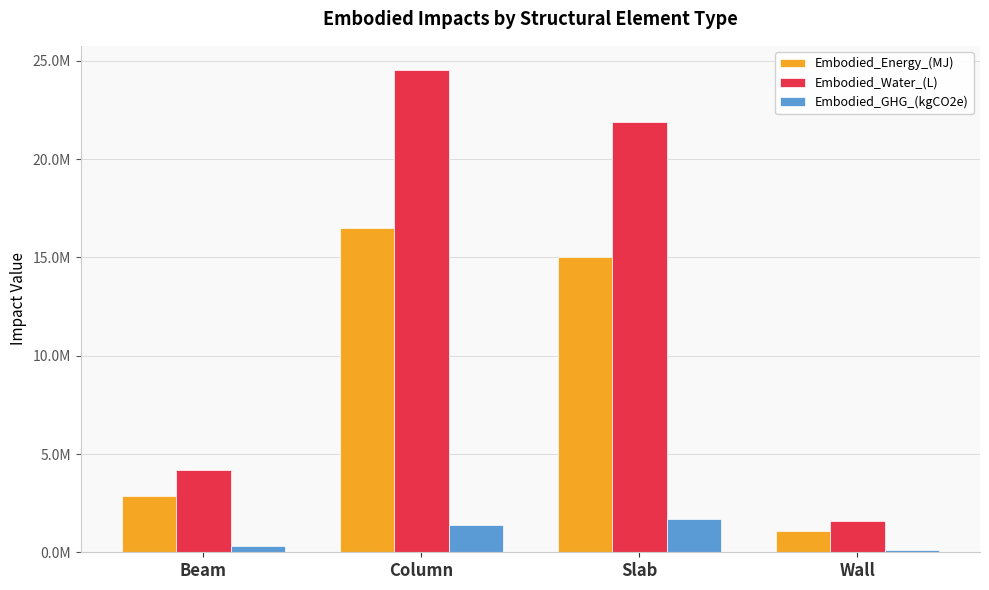

Does the chart contain any negative values?

No